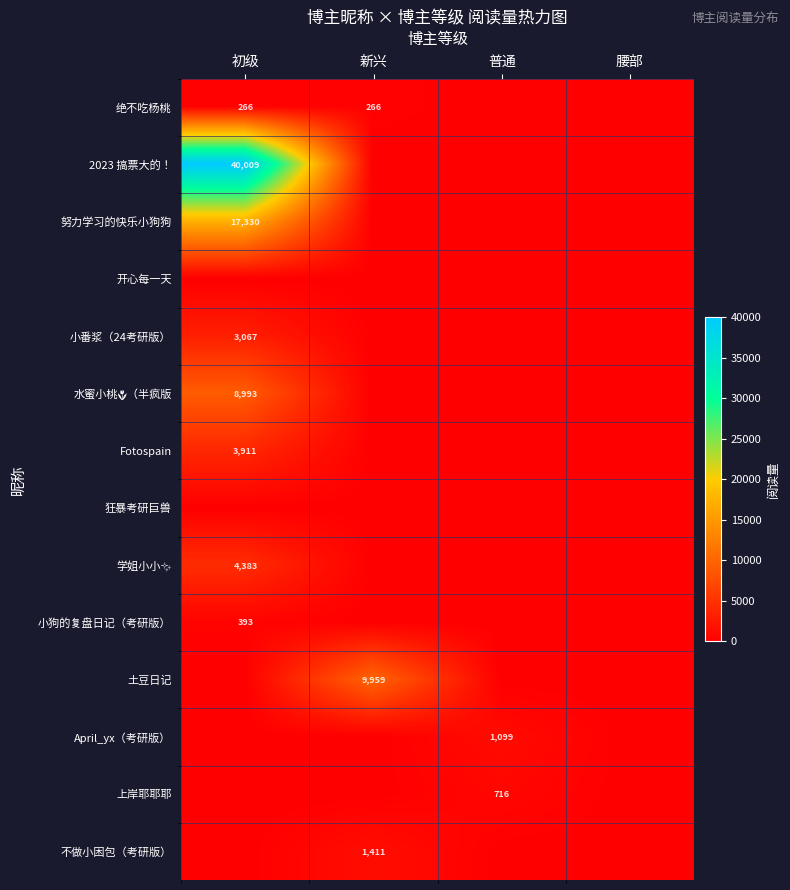

The value of 小番浆（24考研版） at 初级 is 1925. True or false?

False